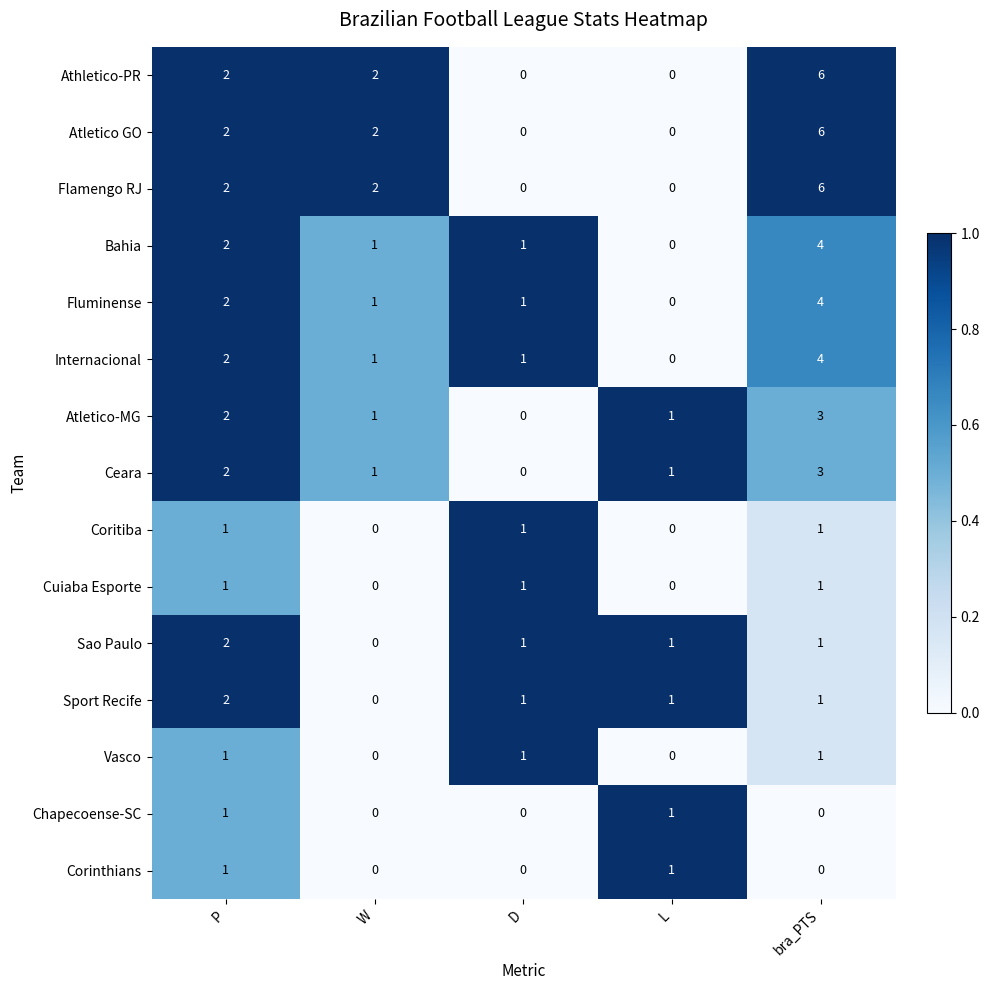

What is the spread (max minus min) of values at D?

1